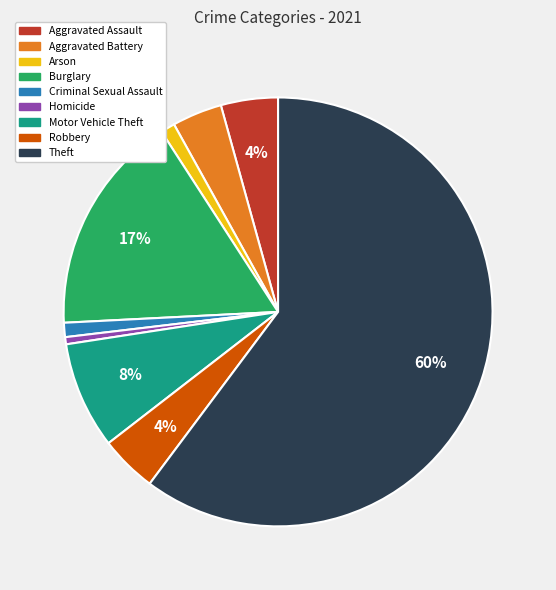

How many segments does this pie chart have?

9